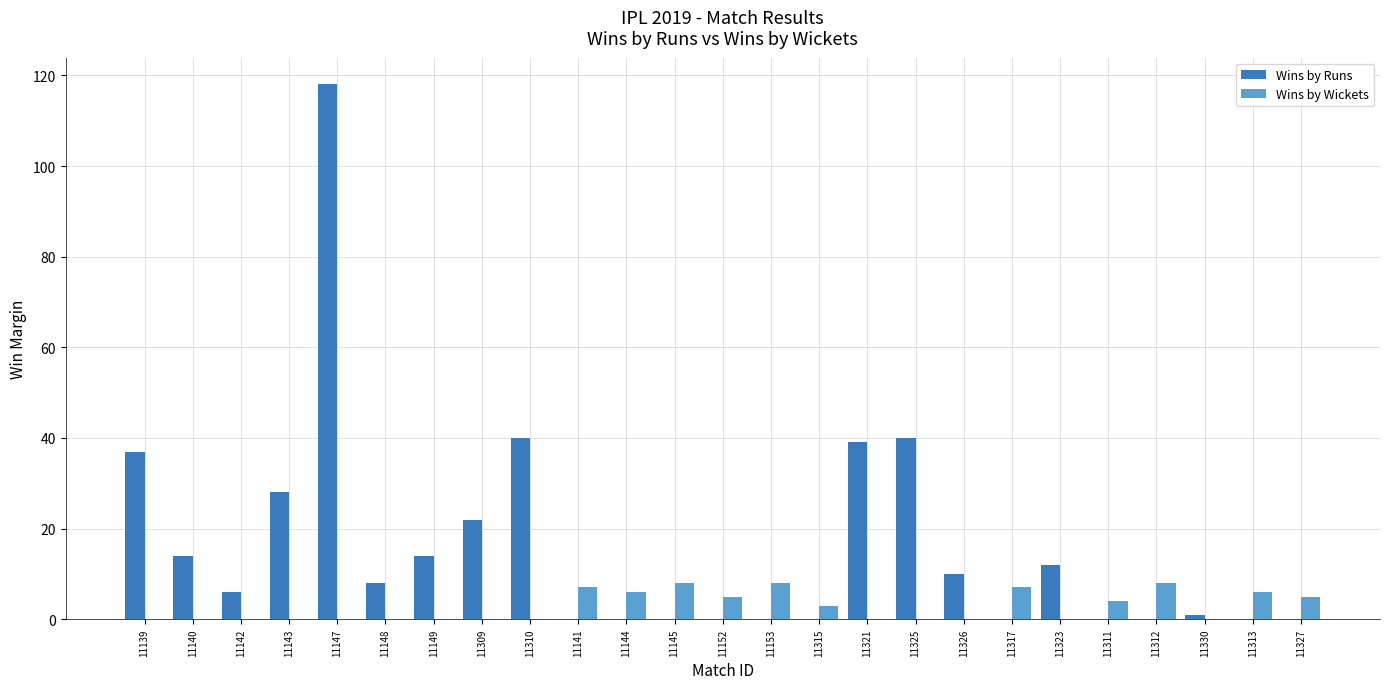

What is the greatest value displayed?

118